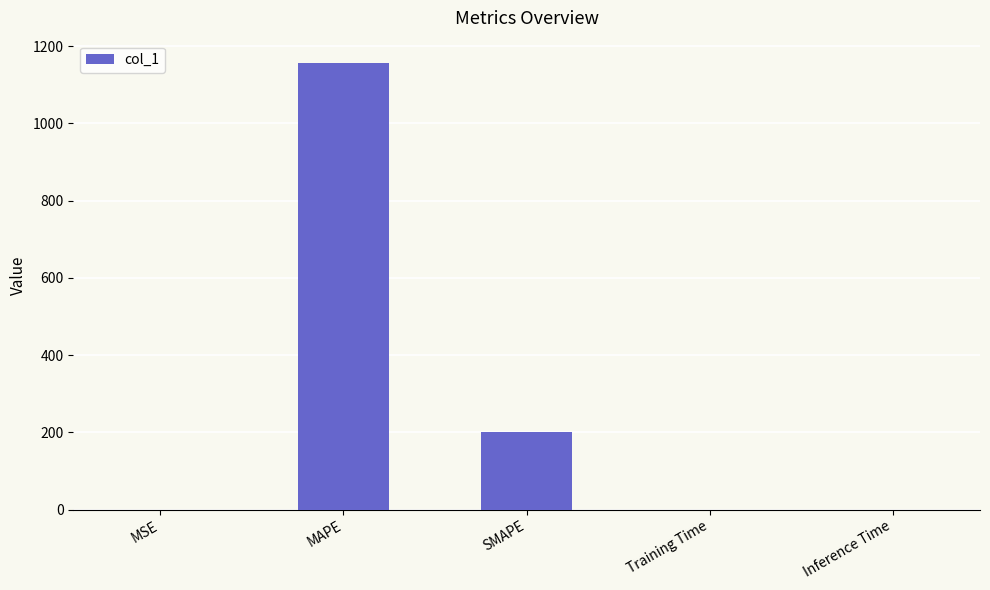

What is the maximum value shown in the chart?

1156.5